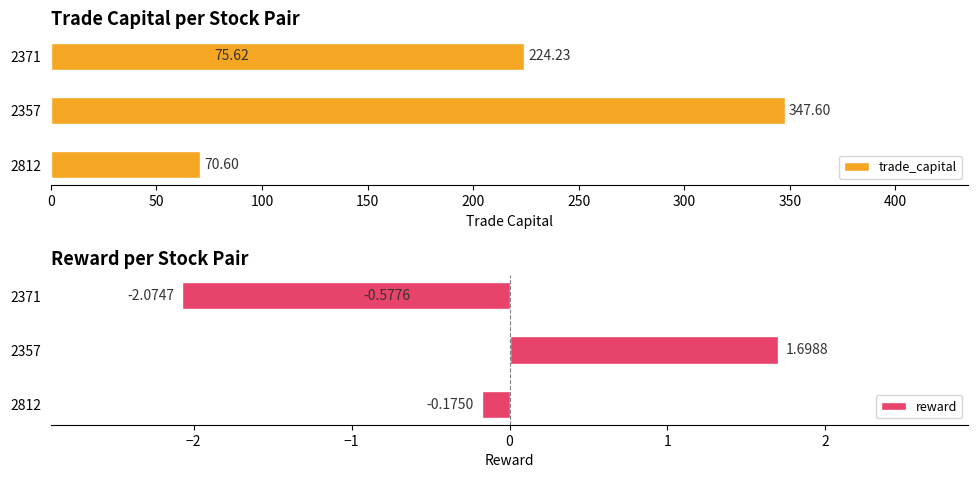

What is the difference between the maximum and minimum values in the reward series?

3.8